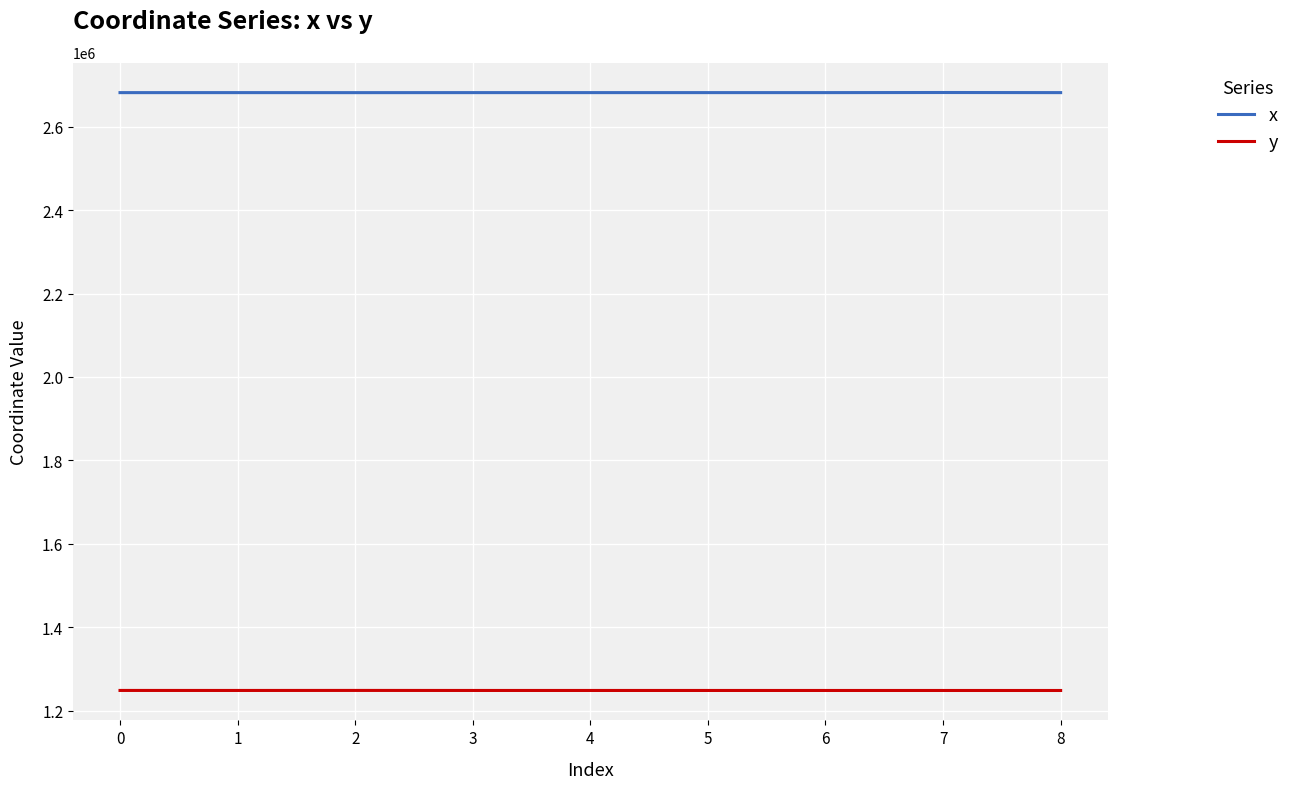

What value does the x series have at 1?

2681730.0